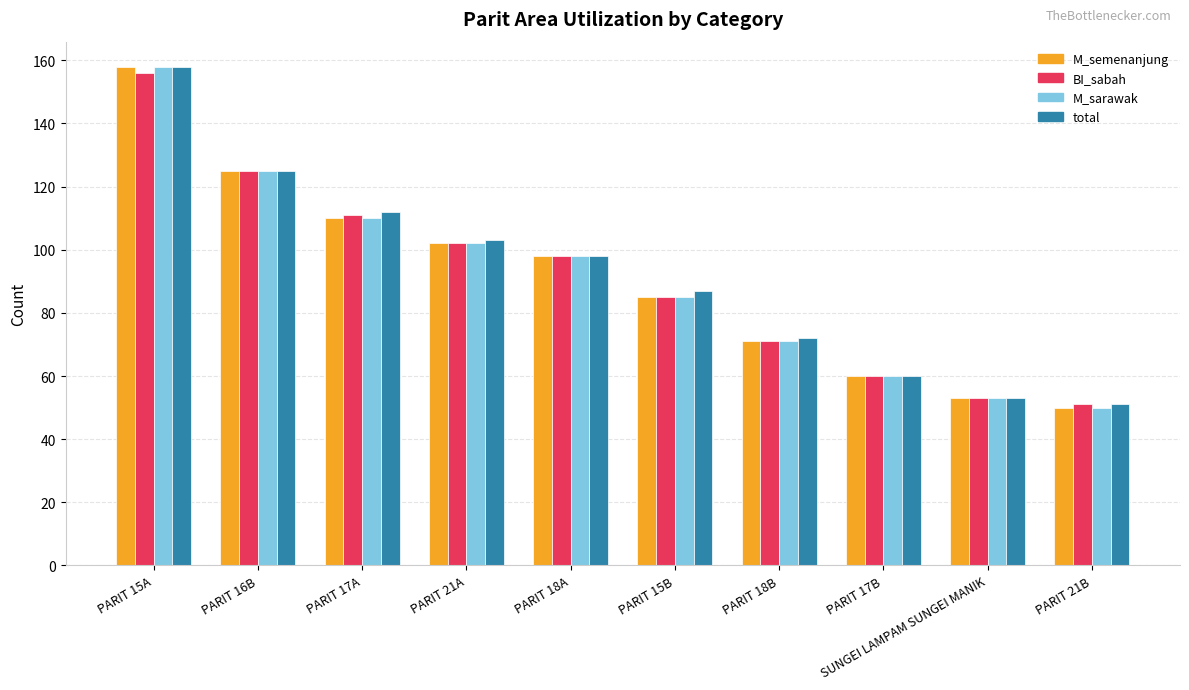

What is the value of the M_sarawak bar at the 5th from the left?

98